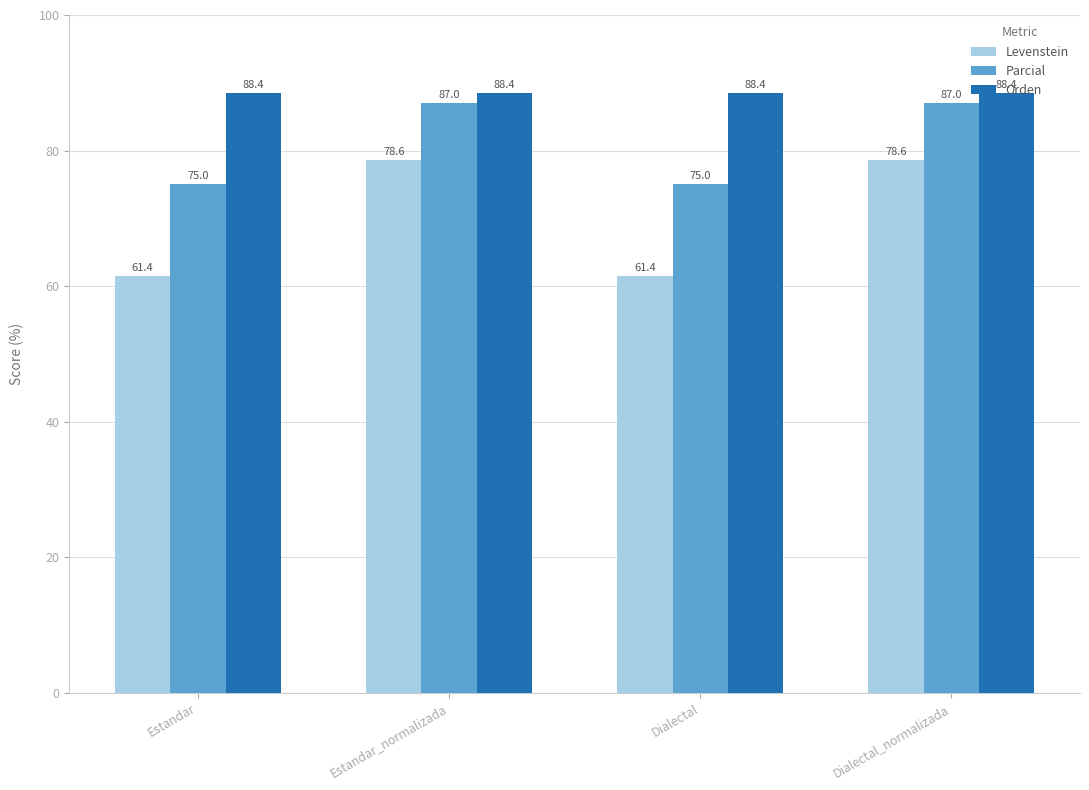

Are the bars horizontal?

No